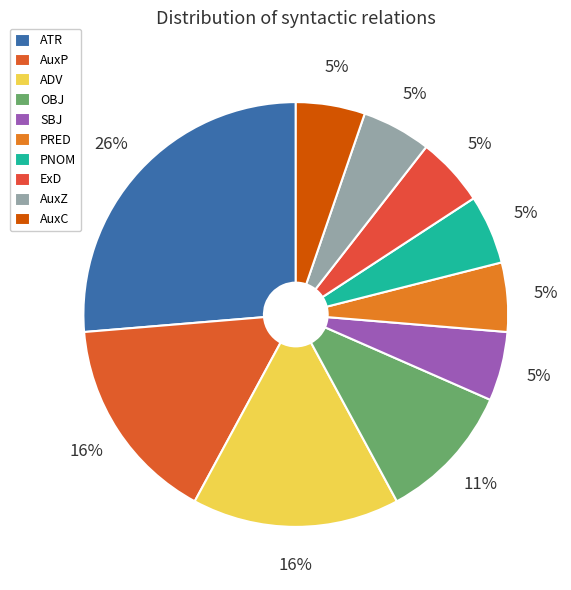

Does any single category account for the majority?

No